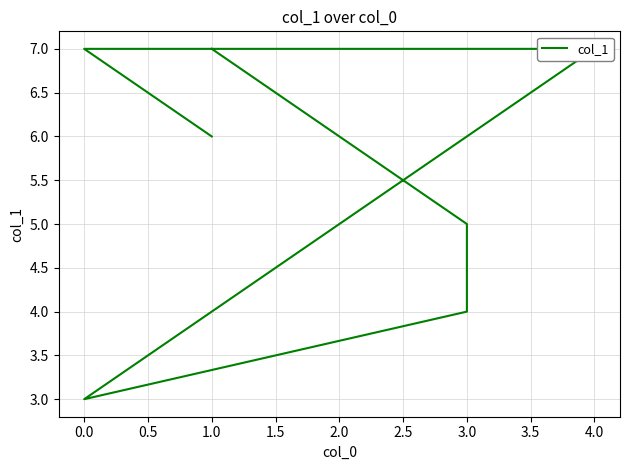

What is the sum of the values at 3.0 and 2.0?

10